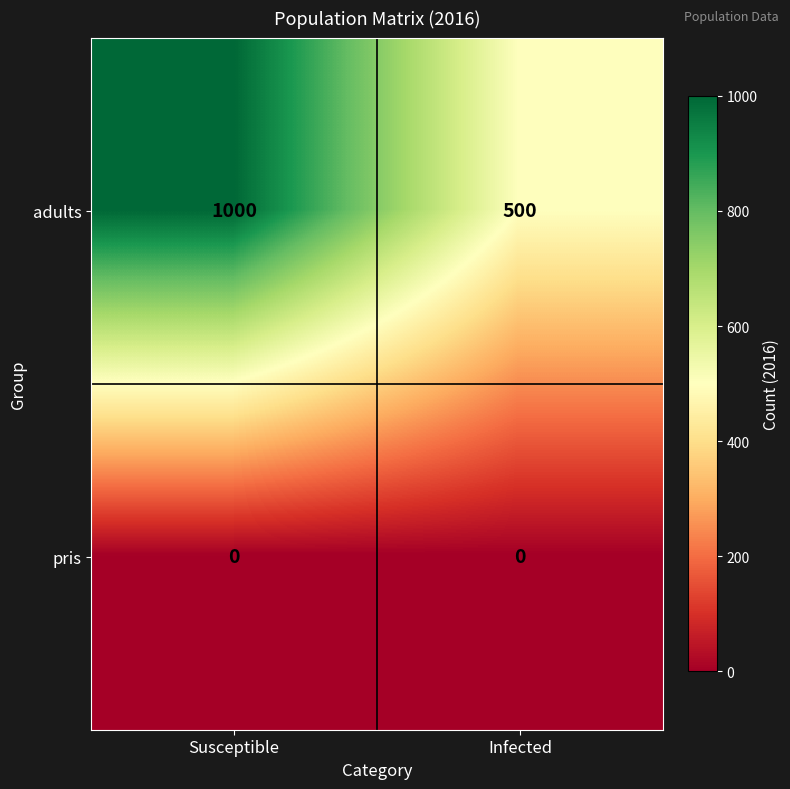

List the series in order of their overall mean, highest first.

adults, pris